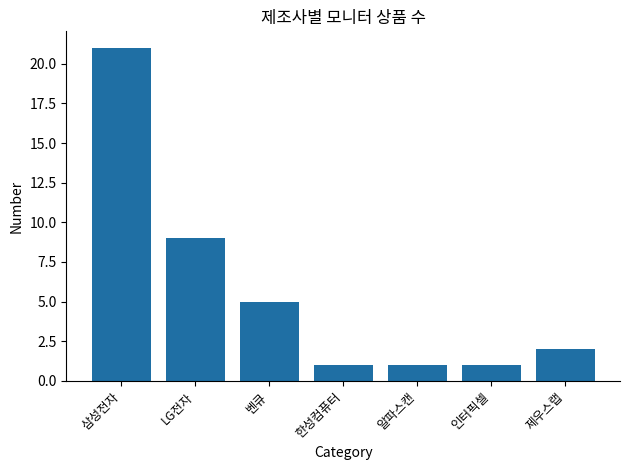

What is the maximum value shown in the chart?

21